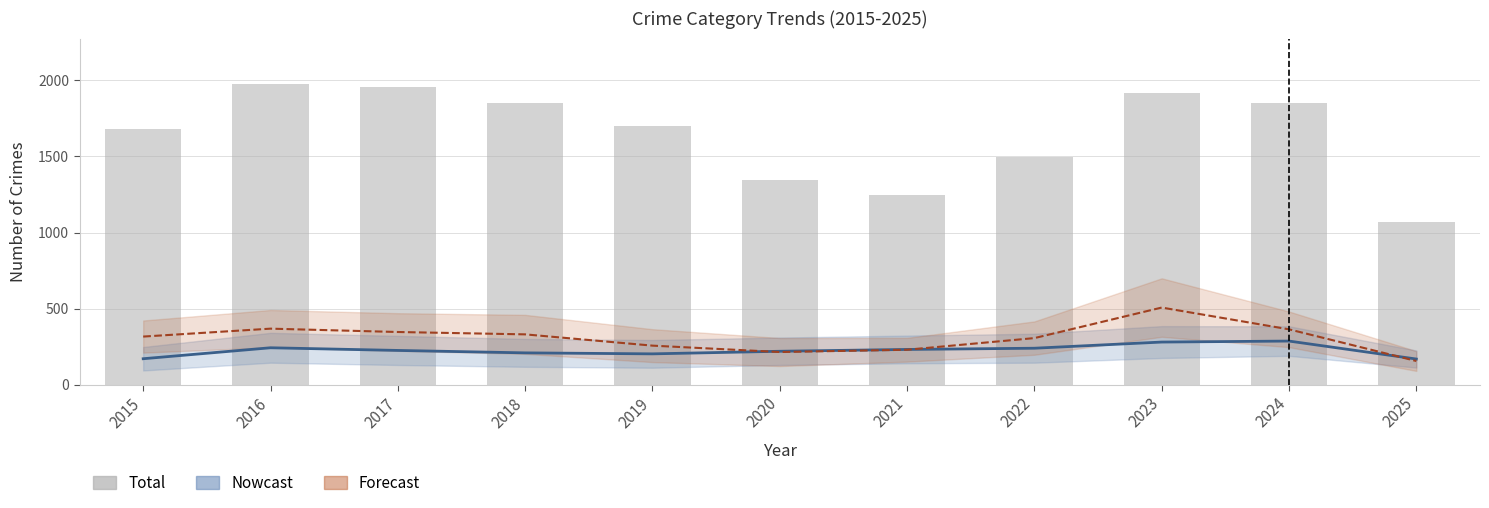

List the labels in order of value, largest first.

2016, 2017, 2023, 2018, 2024, 2019, 2015, 2022, 2020, 2021, 2025